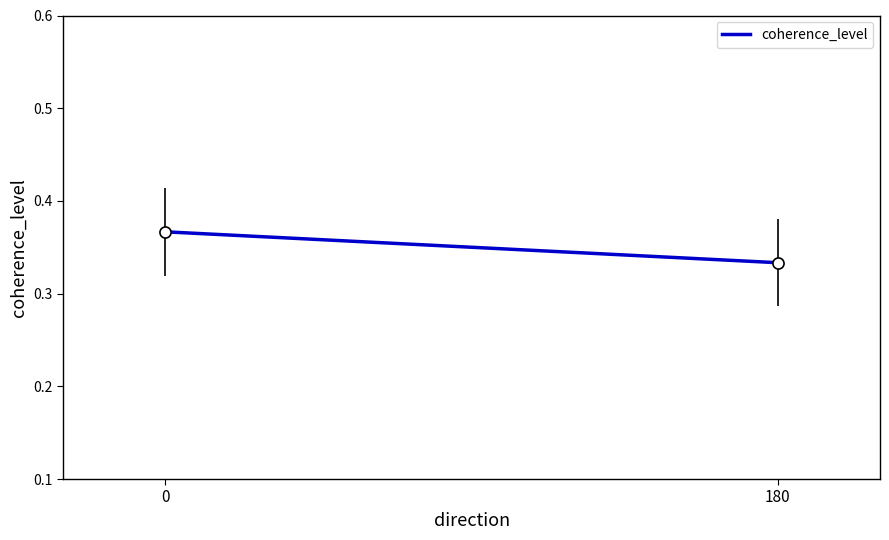

The chart shows a value of 0.1 at 180. True or false?

False